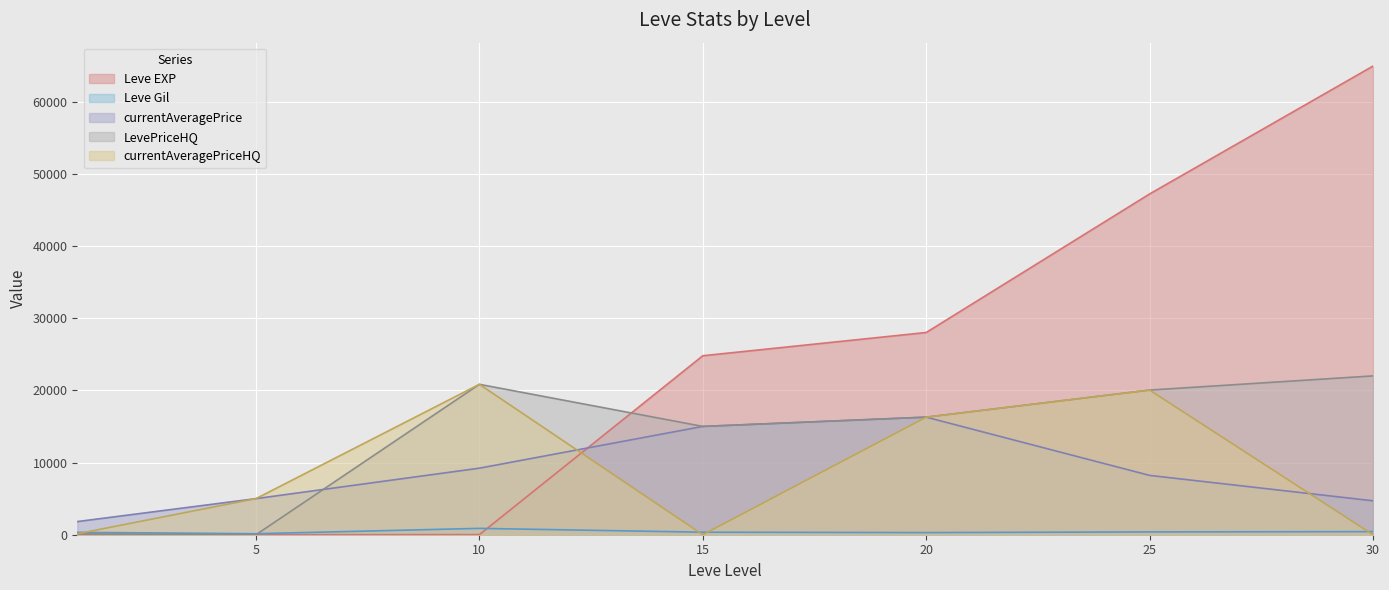

Reading right to left, extract all data points from this chart.

Leve EXP: 64910	47200	28010	24790	13	4	1
Leve Gil: 428	388	295	350	880	140	330
currentAveragePrice: 4700	8216	16285	15000	9217	4999	1820
LevePriceHQ: 21999	20035	16285	15000	20833	0	129
currentAveragePriceHQ: 0	20035	16285	0	20833	4999	129